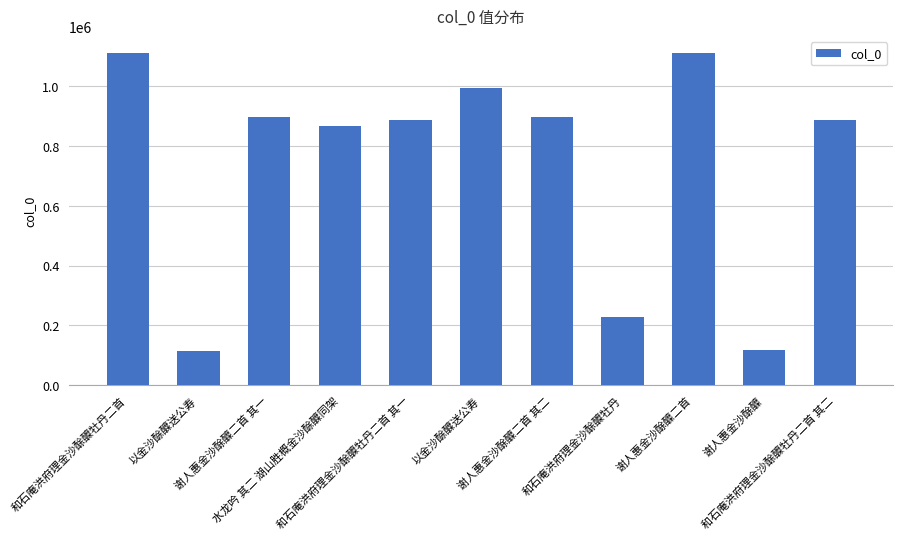

Approximately how many times larger is the value at 谢人惠金沙酴醾二首 其二 compared to 以金沙酴醾送公寿?

7.9